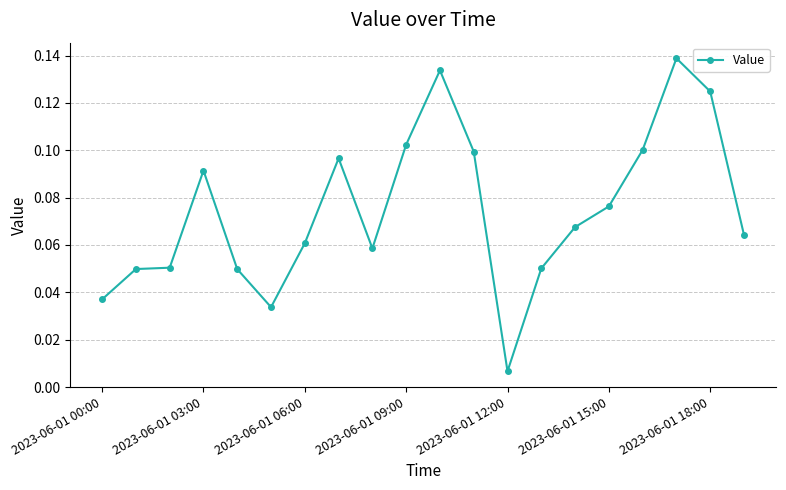

True or false: the data has more than 0 interior local peaks.

True